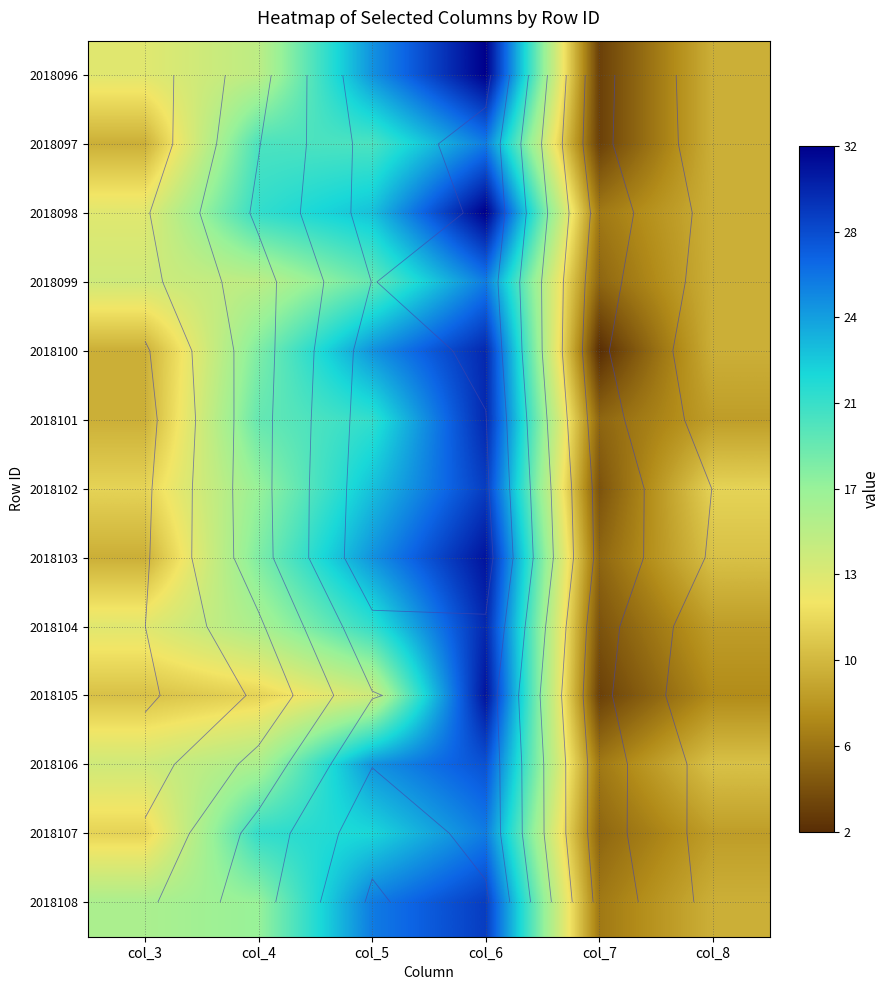

Rank the series at col_4 from highest to lowest value.

2018098, 2018107, 2018097, 2018101, 2018100, 2018103, 2018102, 2018108, 2018104, 2018106, 2018096, 2018099, 2018105